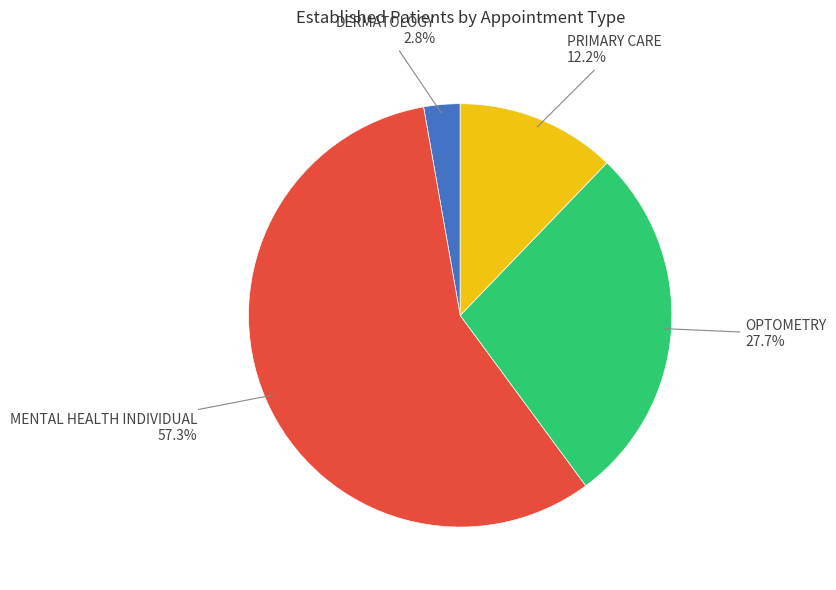

Is there any slice that represents more than half of the pie?

Yes